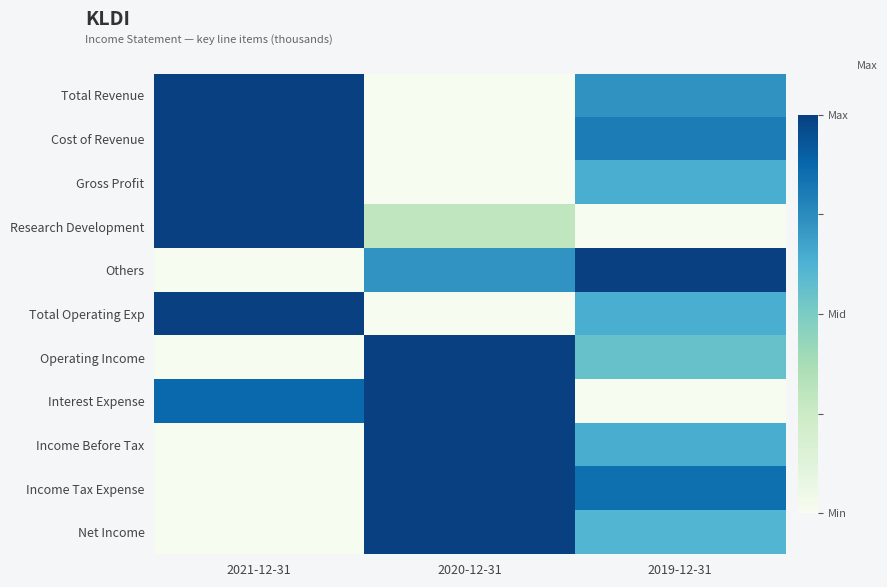

Reading left to right, what are all the values shown in this chart?

Total Revenue: 2021-12-31=1.0	2020-12-31=0.0	2019-12-31=0.7
Cost of Revenue: 2021-12-31=1.0	2020-12-31=0.0	2019-12-31=0.8
Gross Profit: 2021-12-31=1.0	2020-12-31=0.0	2019-12-31=0.6
Research Development: 2021-12-31=1.0	2020-12-31=0.3	2019-12-31=0.0
Others: 2021-12-31=0.0	2020-12-31=0.7	2019-12-31=1.0
Total Operating Exp: 2021-12-31=1.0	2020-12-31=0.0	2019-12-31=0.6
Operating Income: 2021-12-31=0.0	2020-12-31=1.0	2019-12-31=0.6
Interest Expense: 2021-12-31=0.9	2020-12-31=1.0	2019-12-31=0.0
Income Before Tax: 2021-12-31=0.0	2020-12-31=1.0	2019-12-31=0.6
Income Tax Expense: 2021-12-31=0.0	2020-12-31=1.0	2019-12-31=0.8
Net Income: 2021-12-31=0.0	2020-12-31=1.0	2019-12-31=0.6